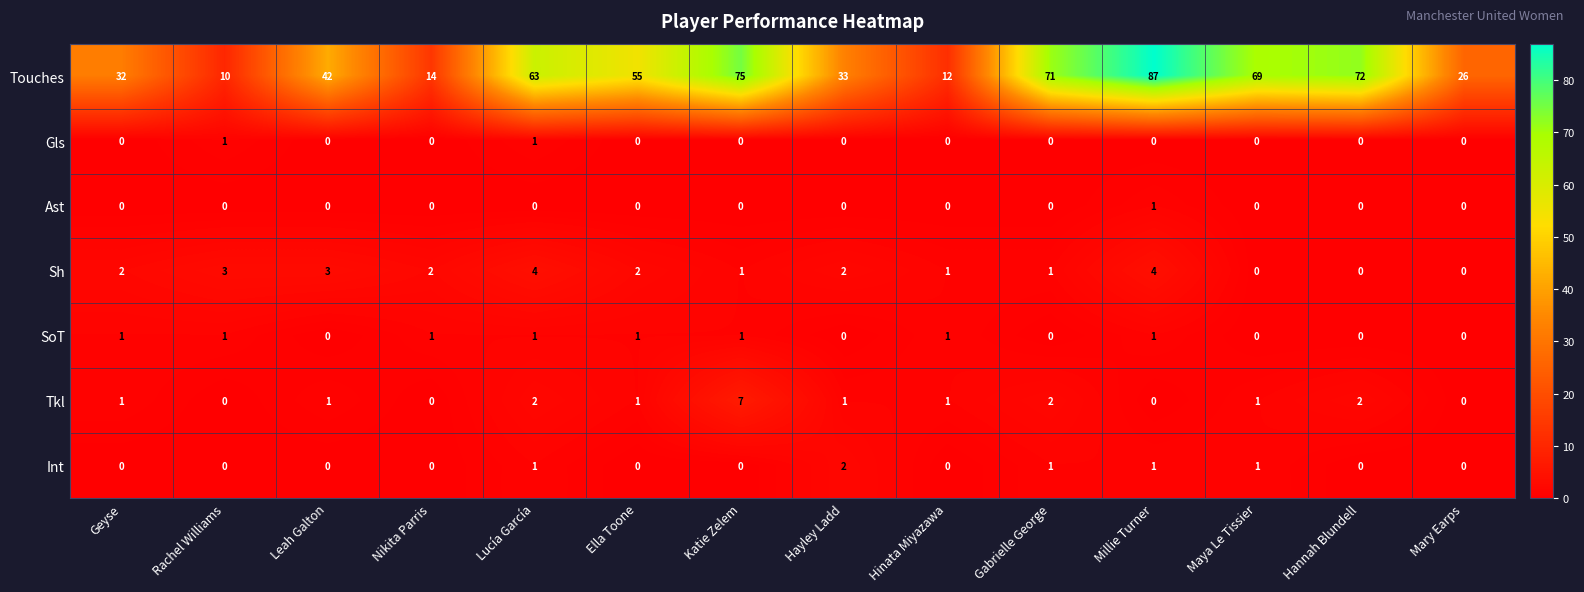

At which category is the sum across all series the highest?

Millie Turner